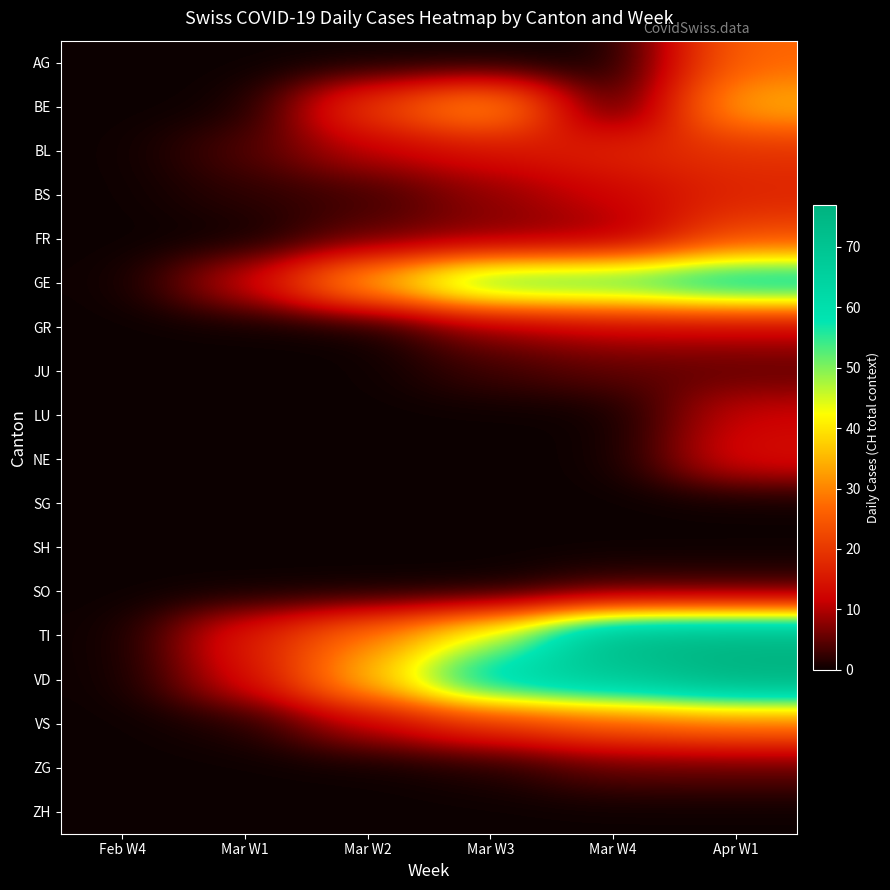

Reading left to right, what are all the values shown in this chart?

AG: Feb W4=0	Mar W1=0	Mar W2=0	Mar W3=0	Mar W4=0	Apr W1=27
BE: Feb W4=0	Mar W1=0	Mar W2=21	Mar W3=35	Mar W4=0	Apr W1=35
BL: Feb W4=0	Mar W1=4	Mar W2=11	Mar W3=14	Mar W4=17	Apr W1=19
BS: Feb W4=0	Mar W1=2	Mar W2=3	Mar W3=8	Mar W4=12	Apr W1=17
FR: Feb W4=0	Mar W1=0	Mar W2=5	Mar W3=7	Mar W4=8	Apr W1=23
GE: Feb W4=0	Mar W1=12	Mar W2=36	Mar W3=57	Mar W4=57	Apr W1=64
GR: Feb W4=0	Mar W1=0	Mar W2=0	Mar W3=8	Mar W4=11	Apr W1=11
JU: Feb W4=0	Mar W1=0	Mar W2=0	Mar W3=3	Mar W4=5	Apr W1=5
LU: Feb W4=0	Mar W1=0	Mar W2=0	Mar W3=0	Mar W4=0	Apr W1=12
NE: Feb W4=0	Mar W1=0	Mar W2=0	Mar W3=0	Mar W4=0	Apr W1=14
SG: Feb W4=0	Mar W1=0	Mar W2=0	Mar W3=0	Mar W4=0	Apr W1=0
SH: Feb W4=0	Mar W1=0	Mar W2=0	Mar W3=0	Mar W4=0	Apr W1=0
SO: Feb W4=0	Mar W1=0	Mar W2=0	Mar W3=0	Mar W4=3	Apr W1=3
TI: Feb W4=0	Mar W1=16	Mar W2=29	Mar W3=45	Mar W4=75	Apr W1=76
VD: Feb W4=0	Mar W1=13	Mar W2=36	Mar W3=64	Mar W4=69	Apr W1=77
VS: Feb W4=0	Mar W1=1	Mar W2=11	Mar W3=19	Mar W4=25	Apr W1=28
ZG: Feb W4=0	Mar W1=0	Mar W2=0	Mar W3=1	Mar W4=5	Apr W1=5
ZH: Feb W4=0	Mar W1=0	Mar W2=0	Mar W3=0	Mar W4=0	Apr W1=0